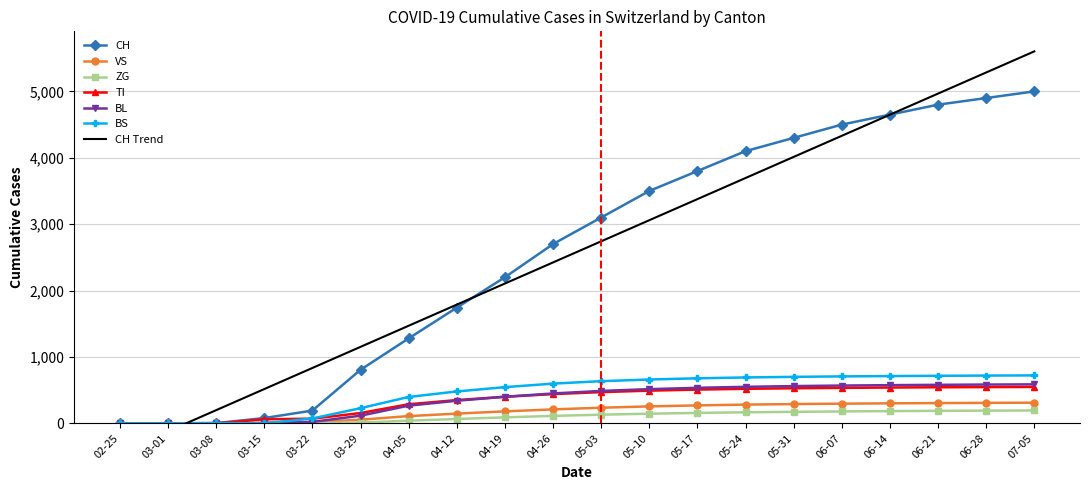

At how many categories does at least one series exceed 4277?

6